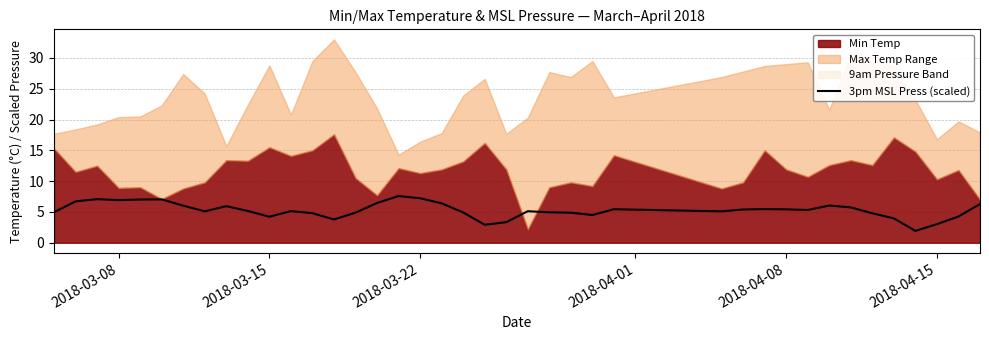

What is the sum of all values?

211.2